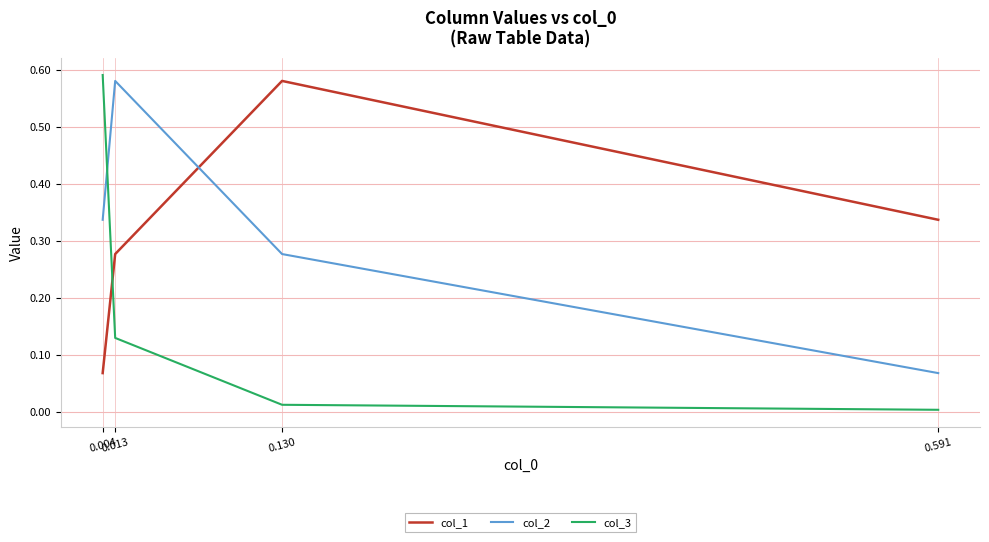

Between 0.004 and 0.130, which is larger?

0.130